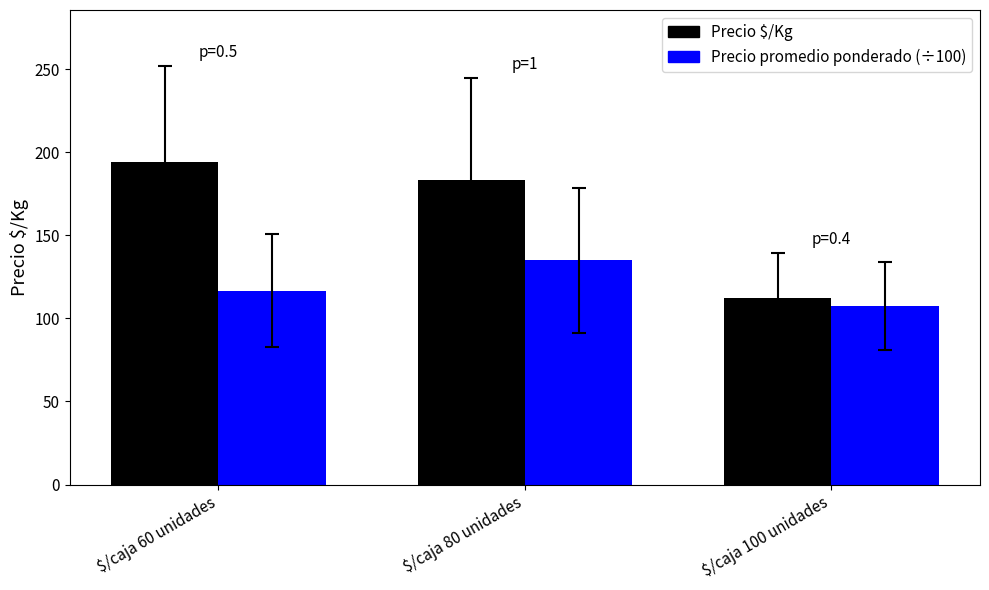

How many groups of bars are there?

3